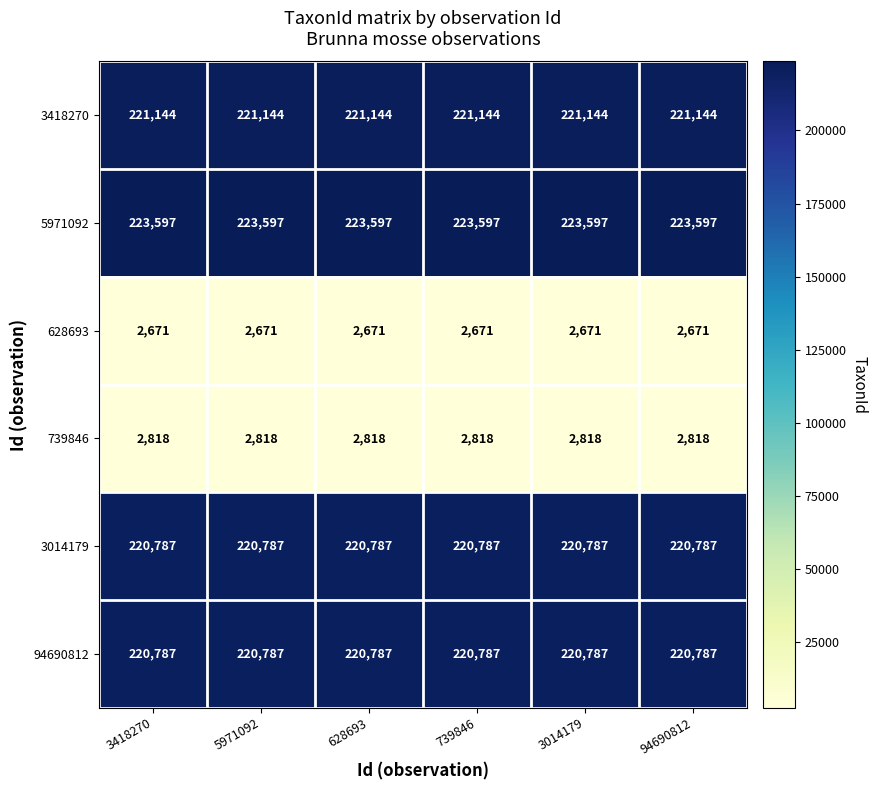

What value does the 3014179 series have at 3418270?

220787